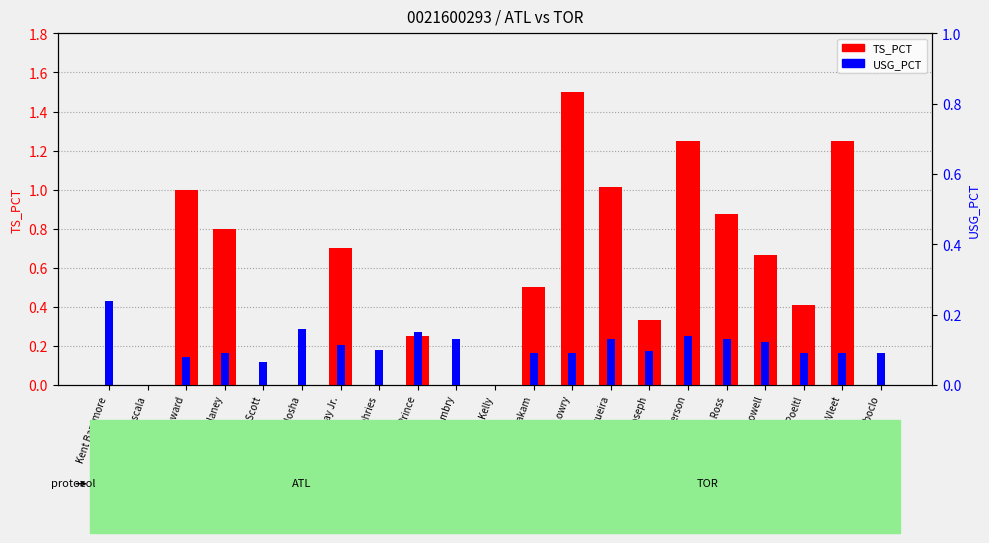

Which category has the highest value in the USG_PCT series?

Kent Bazemore